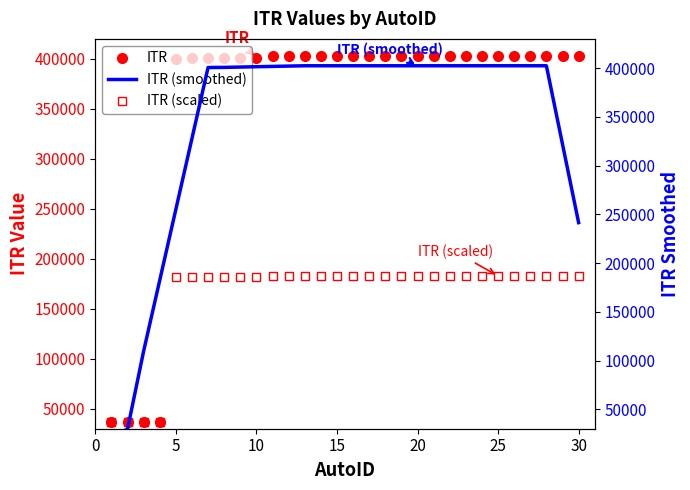

What is the highest value of the ITR series?

402440.0